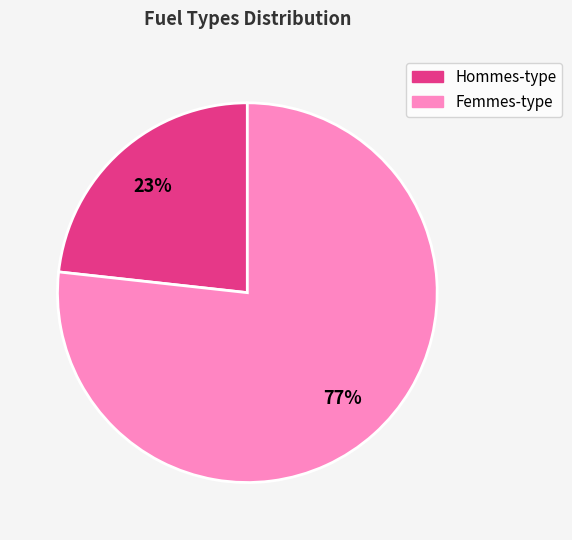

Does any single category account for the majority?

Yes